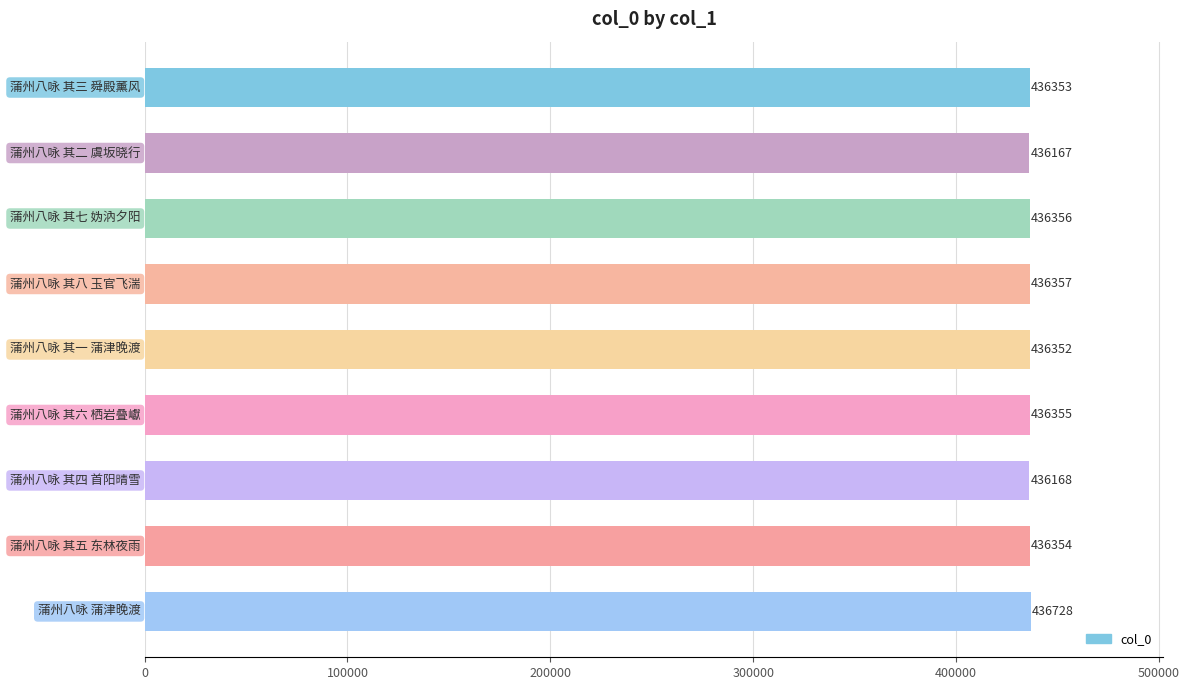

How many bars are there in total?

9